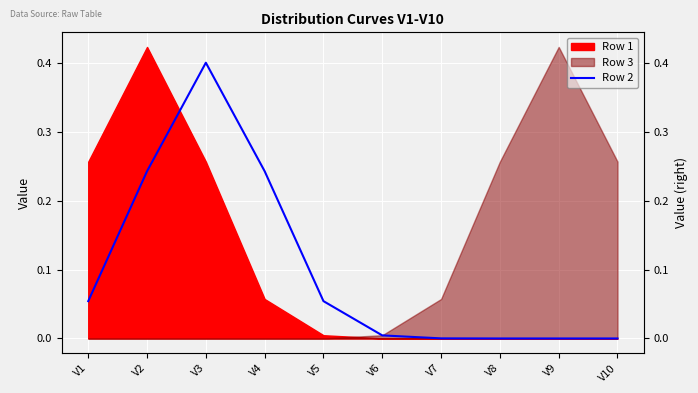

How many lines are shown in the chart?

1